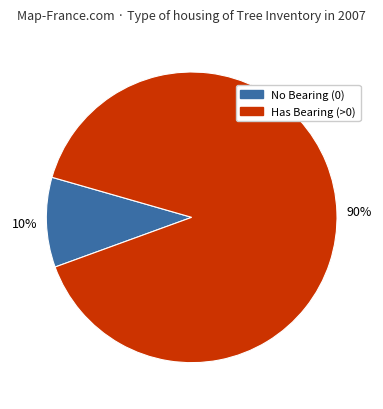

Count the number of slices in the pie.

2